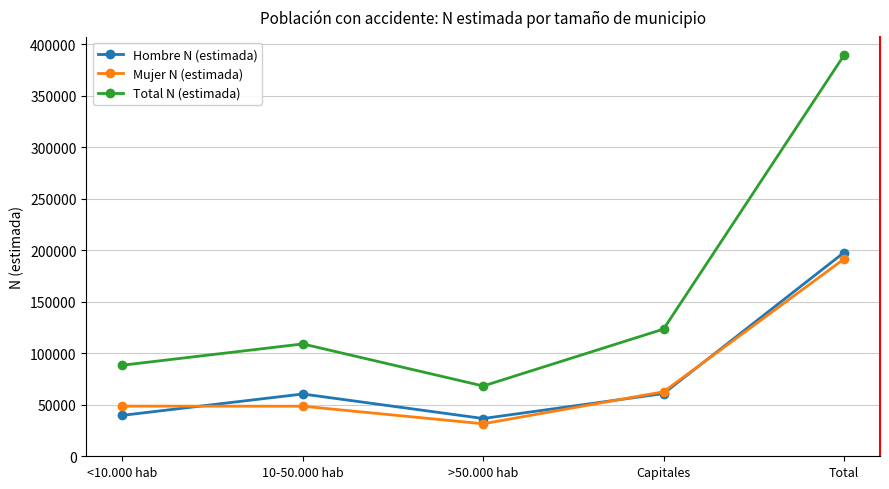

What position from the right is 10-50.000 hab?

4